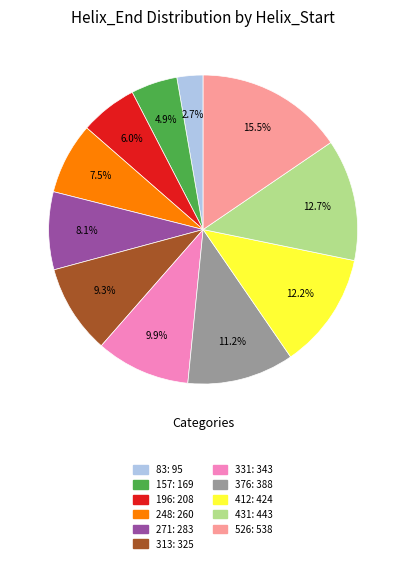

To the nearest percent, what percentage of the pie is 376?

11%